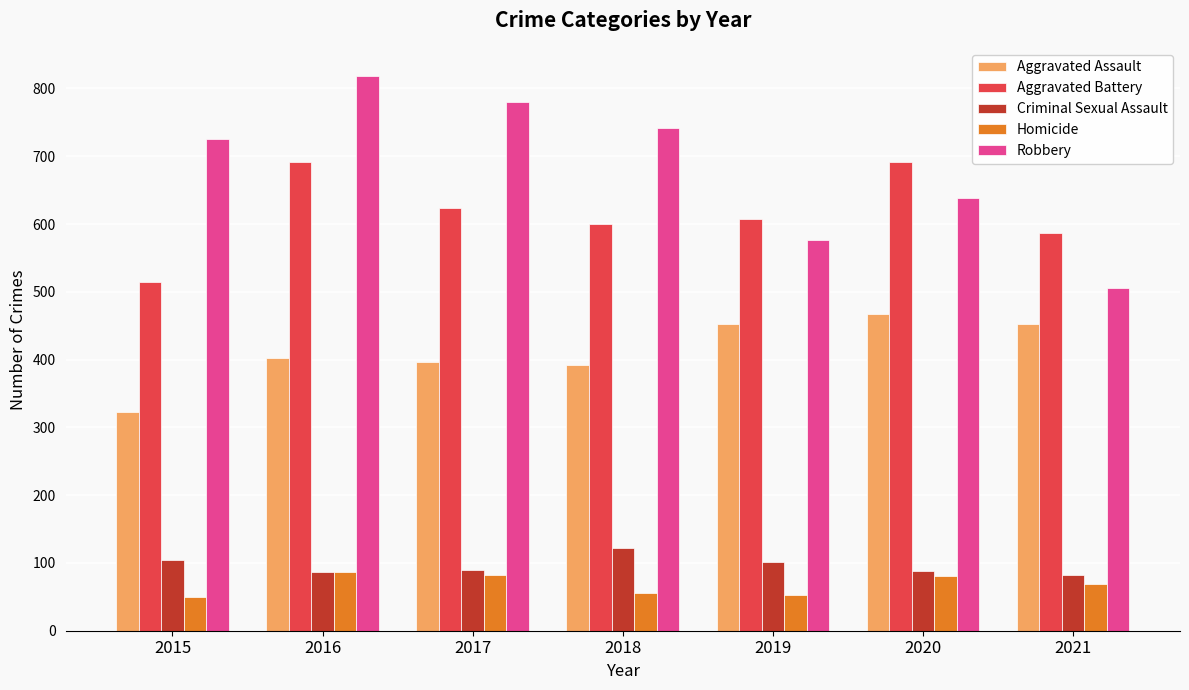

How many data points in Robbery are less than 726?

3